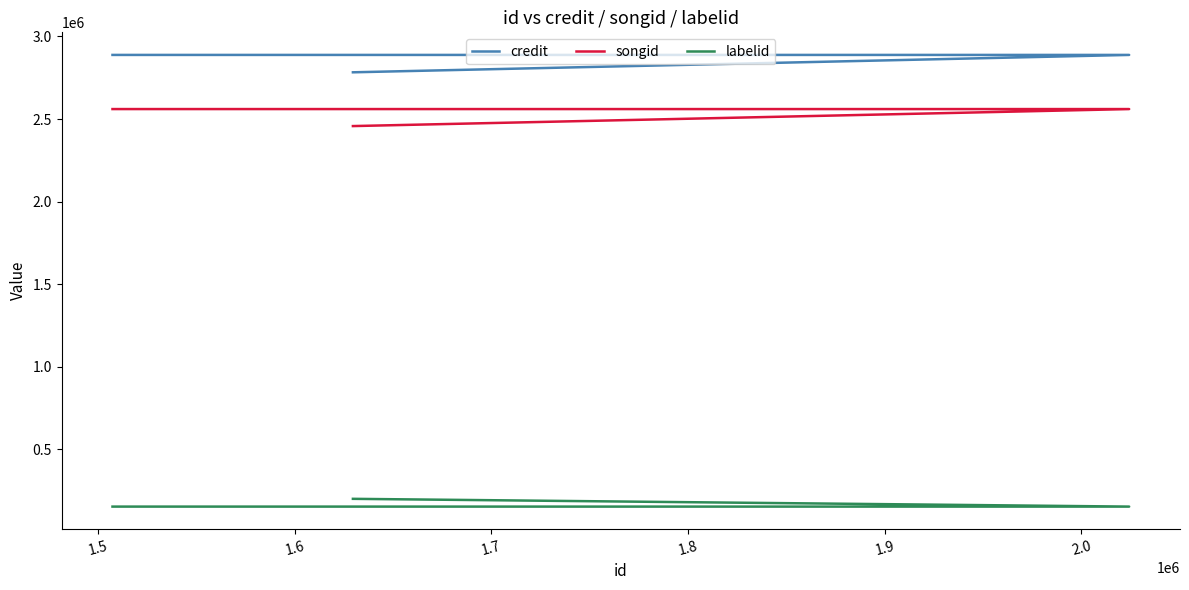

Reading left to right, extract all data points from this chart.

credit: 2782774	2888050	2888050
songid: 2457167	2560145	2560145
labelid: 200019	152985	152985